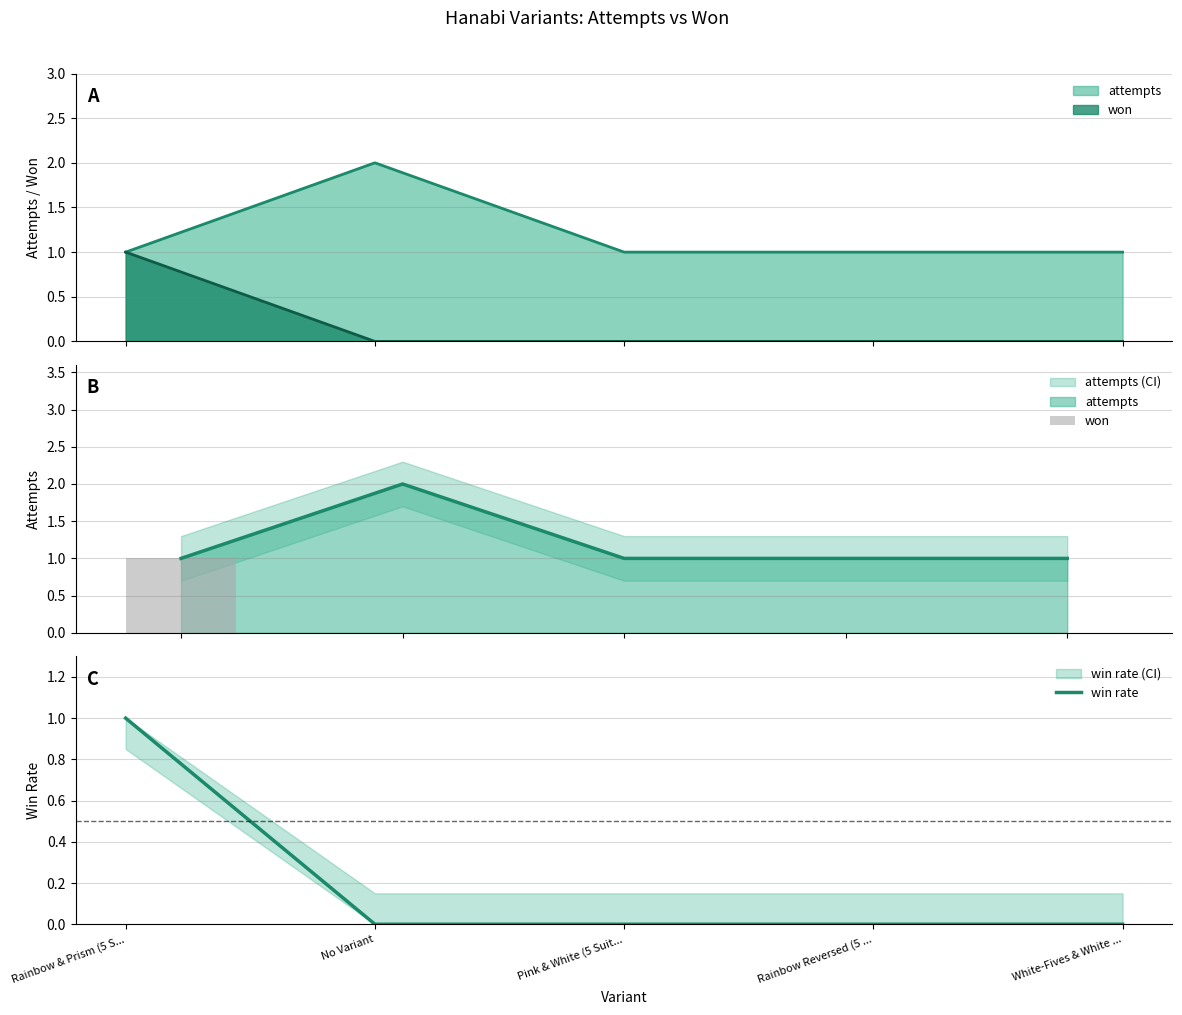

What is the label of the 1st bar from the right?

White-Fives & White ...